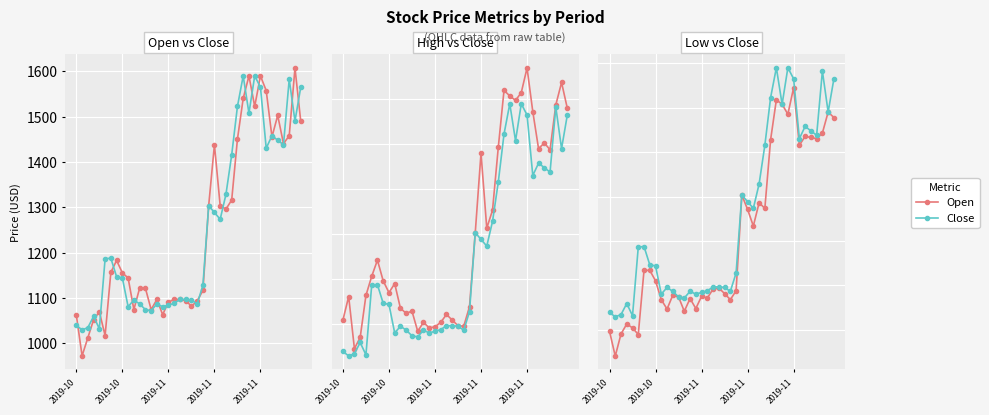

Which category has the lowest value in the High series?

2019-11